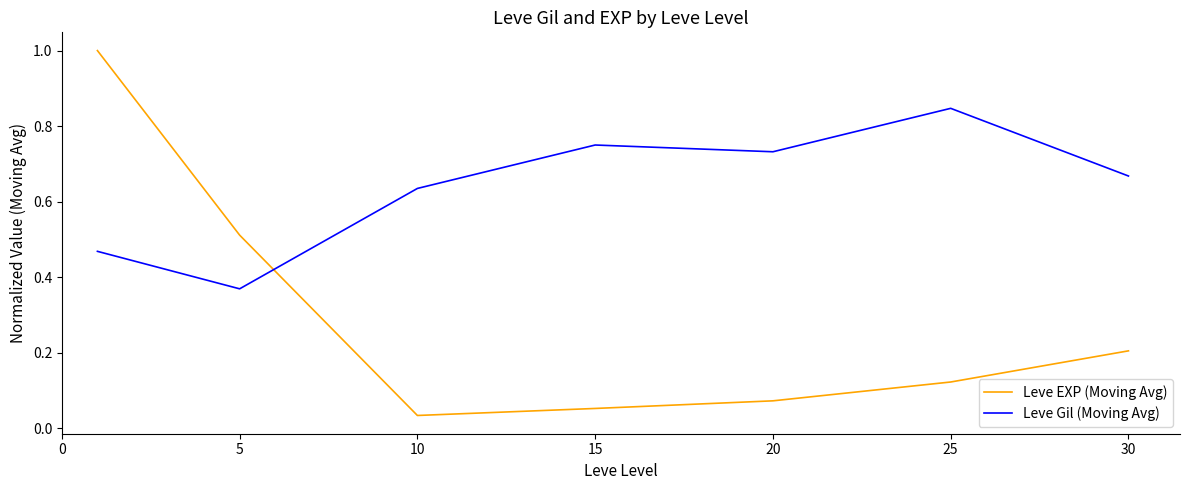

Which series has the largest range (max minus min)?

Leve EXP (Moving Avg)